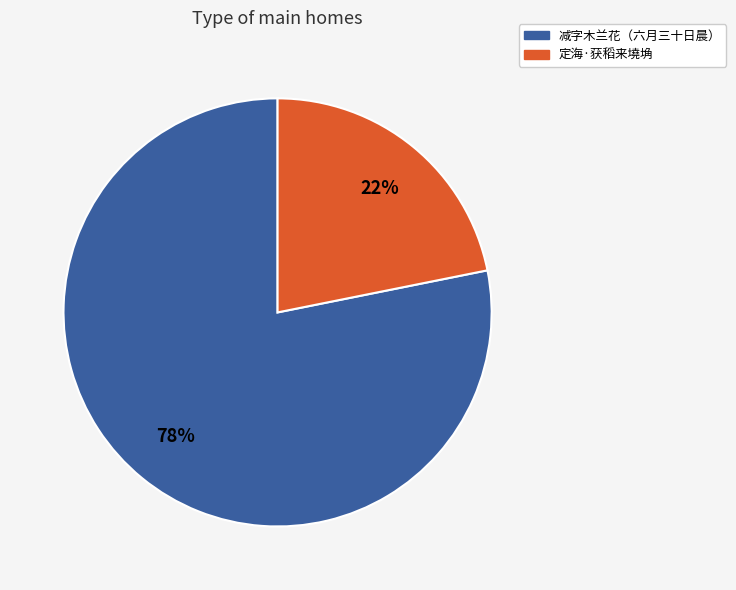

What percentage is the 定海·获稻来墝埆 slice, to the nearest percent?

22%